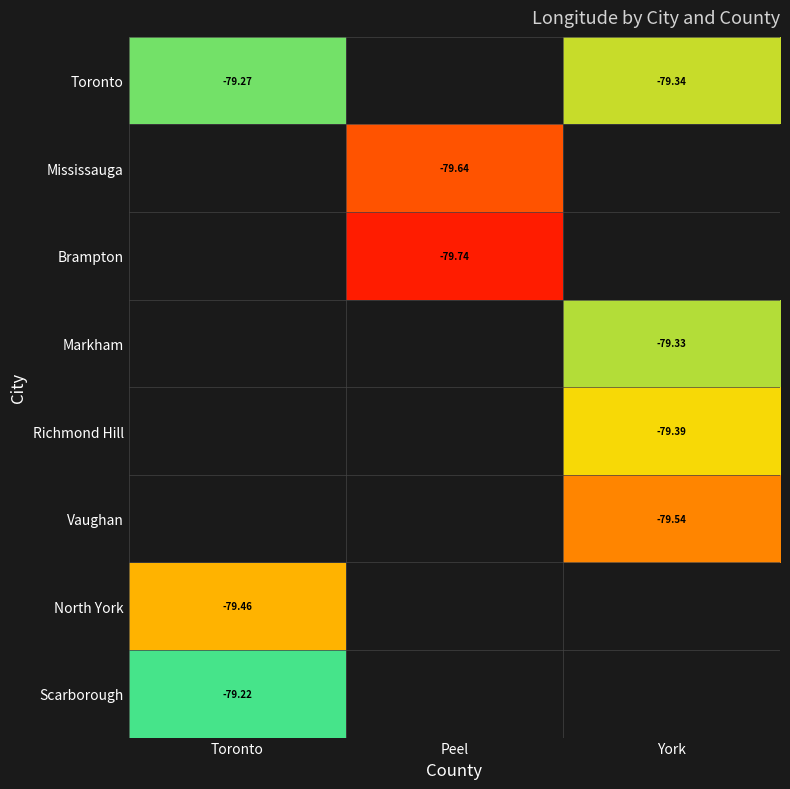

Which has a higher value, Peel or York?

Peel